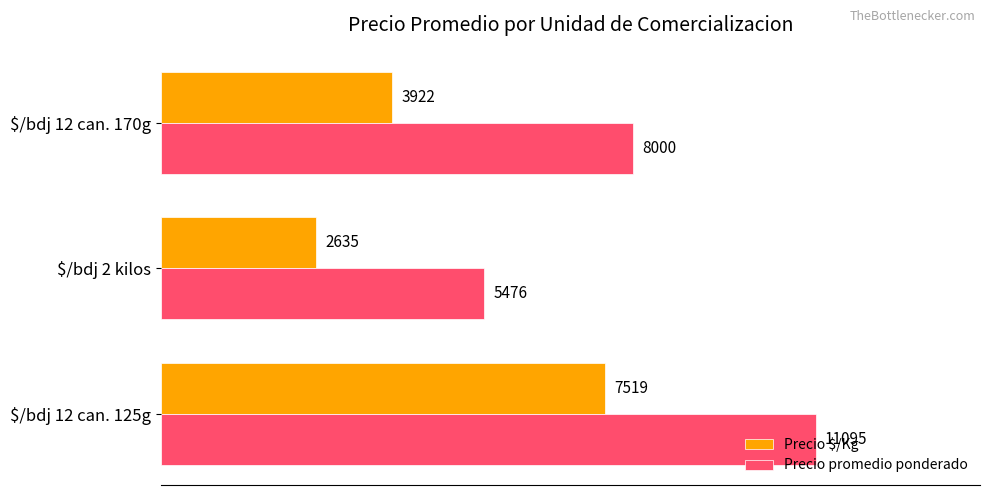

What is the maximum value shown in the chart?

11095